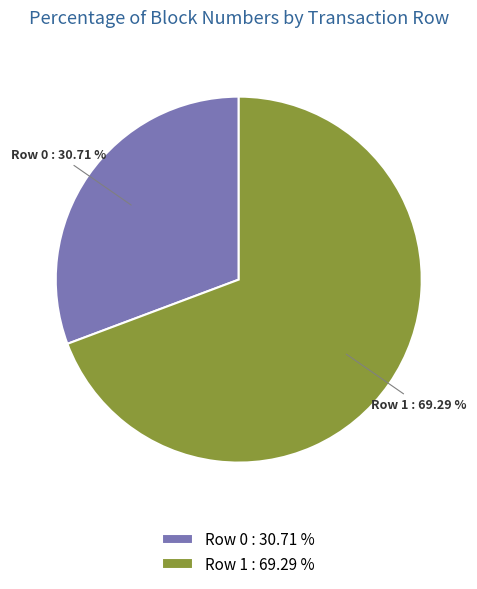

Rank the categories by value from lowest to highest.

Row 0, Row 1